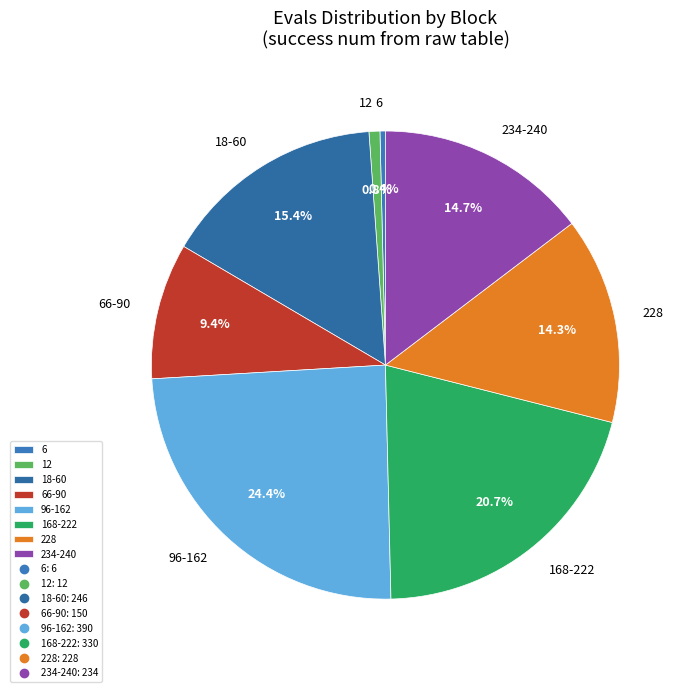

Combined, do 18-60 and 6 account for over 50%?

No